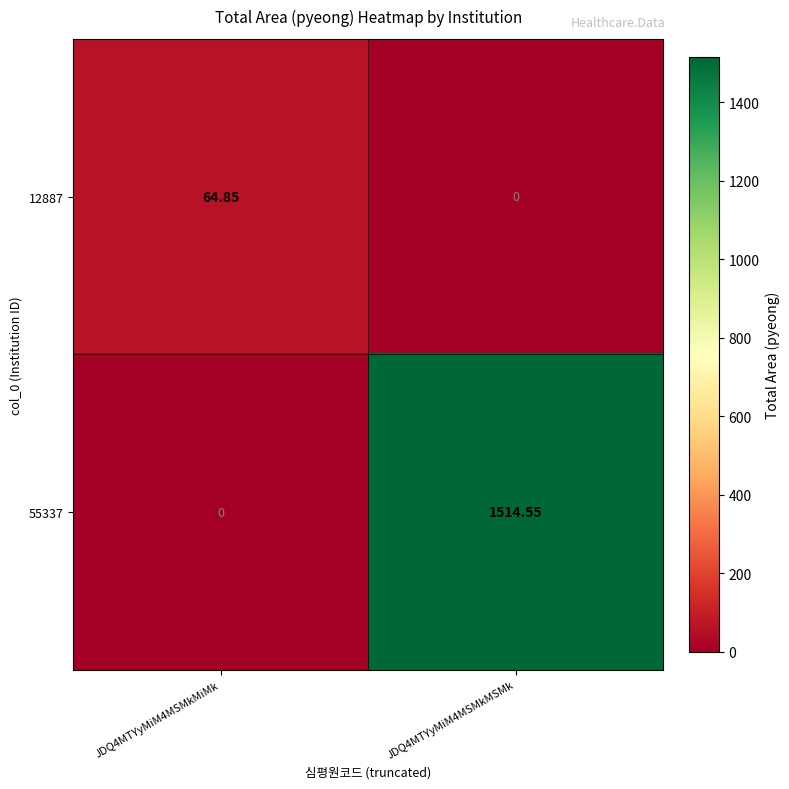

Rank the series at JDQ4MTYyMiM4MSMkMiMk from highest to lowest value.

12887, 55337